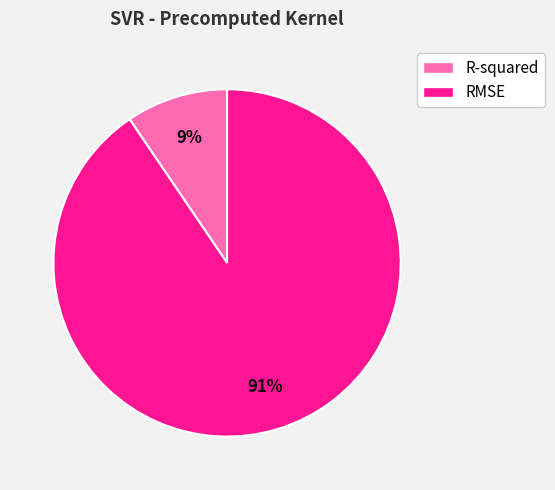

What is the largest slice in the pie chart?

RMSE